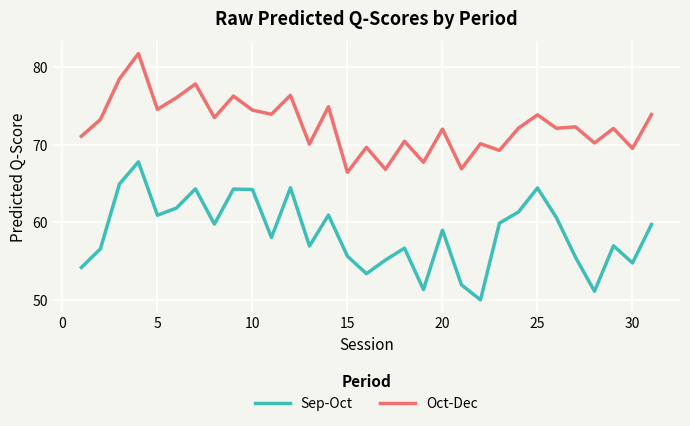

Rank the series by their maximum value, from highest to lowest.

Oct-Dec, Sep-Oct